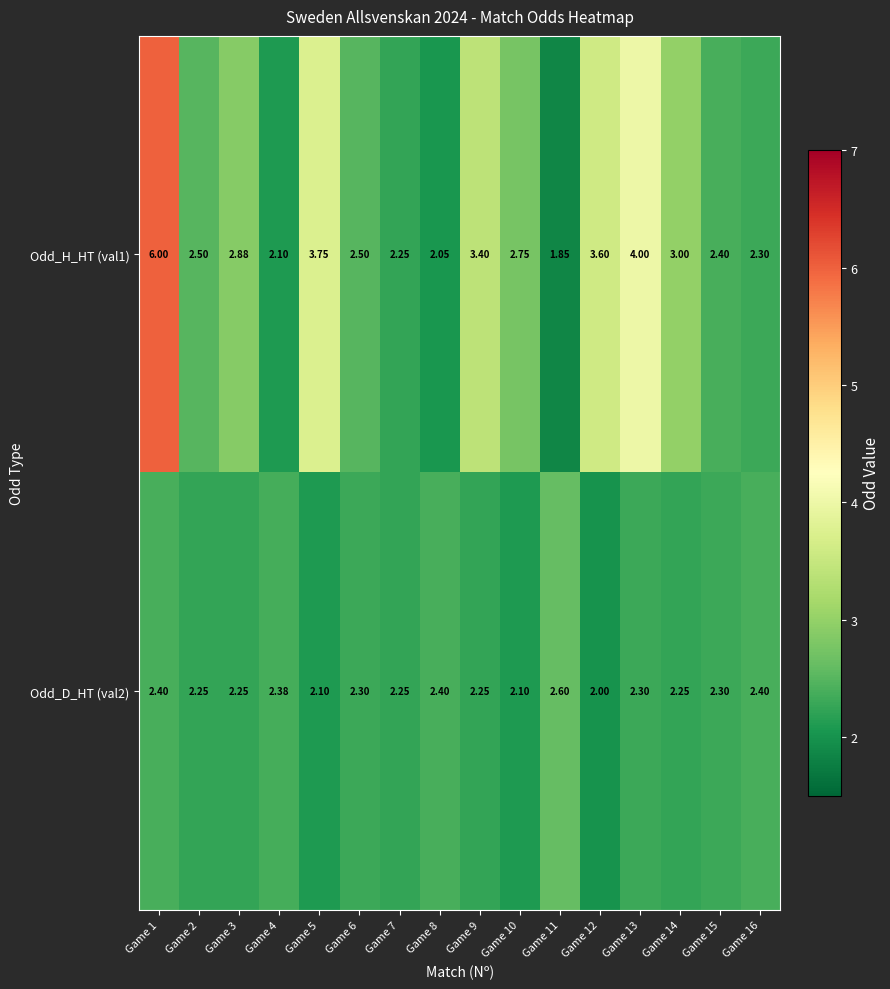

Is the value of Odd_H_HT (val1) at Game 11 greater than the value of Odd_D_HT (val2) at Game 1?

No